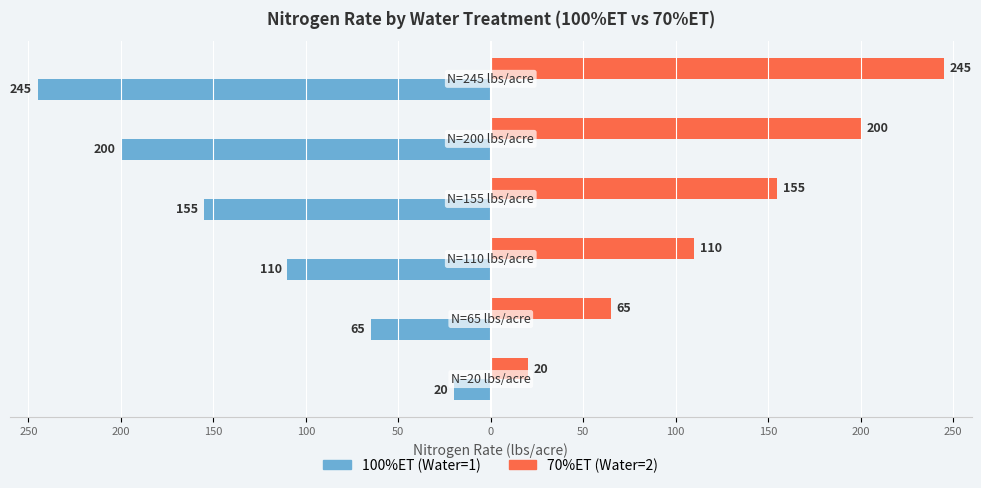

What are all the series names shown in the legend?

100%ET (Water=1), 70%ET (Water=2)